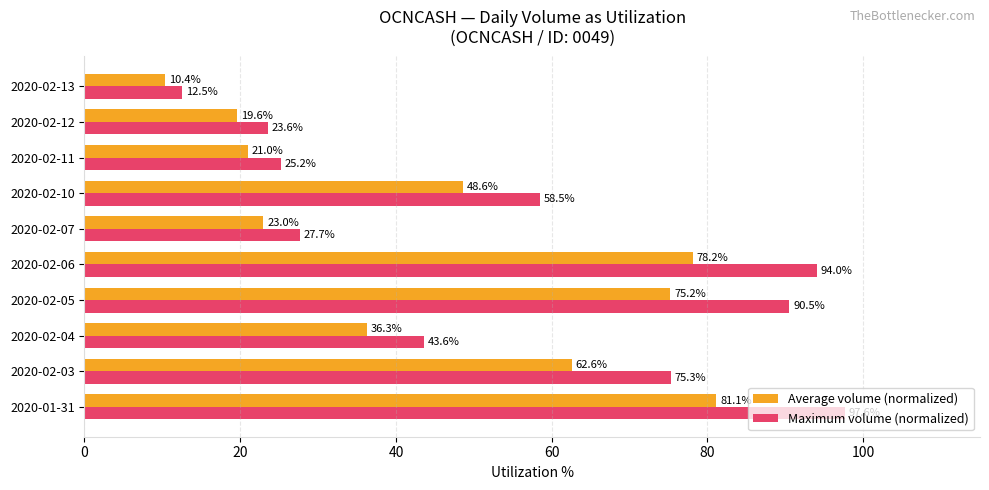

Between 2020-02-03 and 2020-02-05, which series saw the biggest shift?

Maximum volume (normalized)